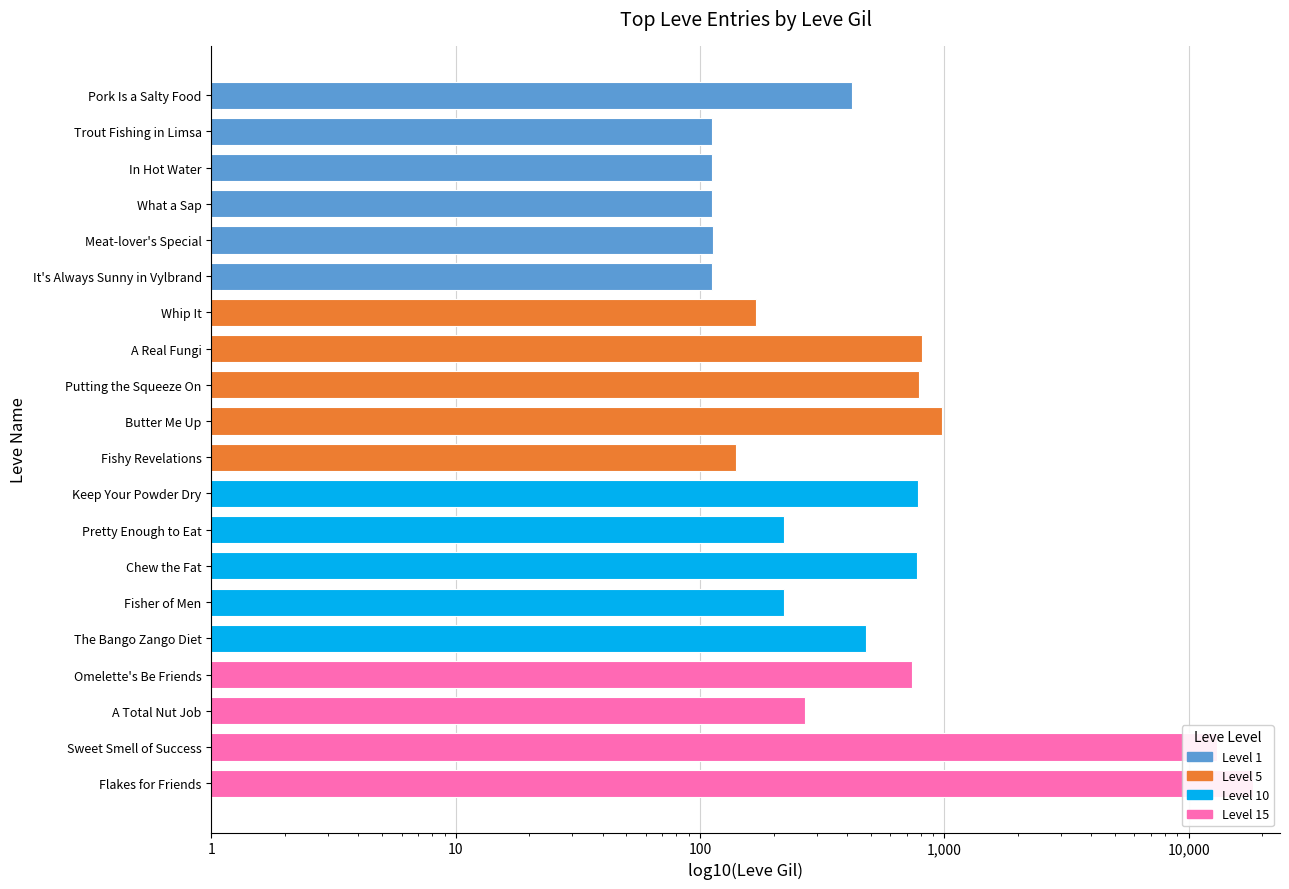

What is the difference between the values at Whip It and Flakes for Friends?

18160